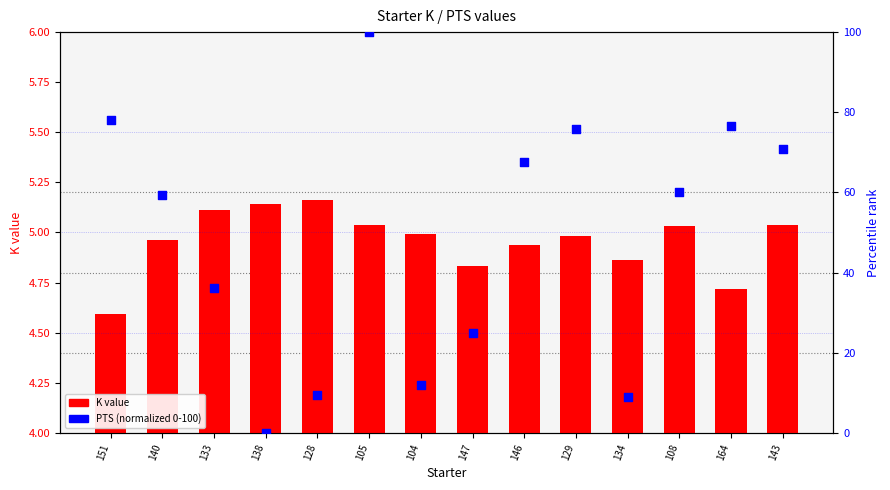

Which series has the widest spread of Y values?

PTS (normalized)